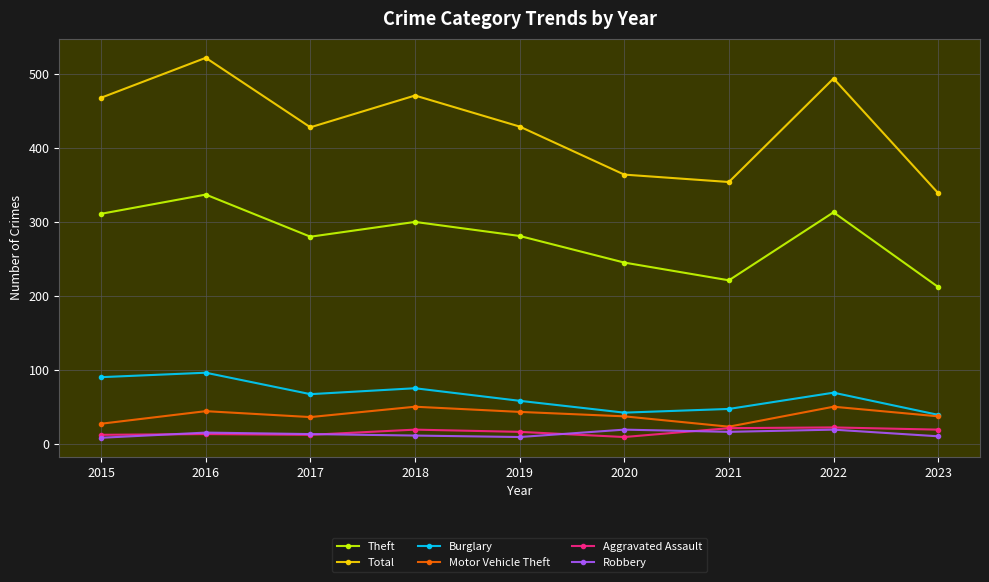

True or false: Total has a value of 610 at 2017.

False